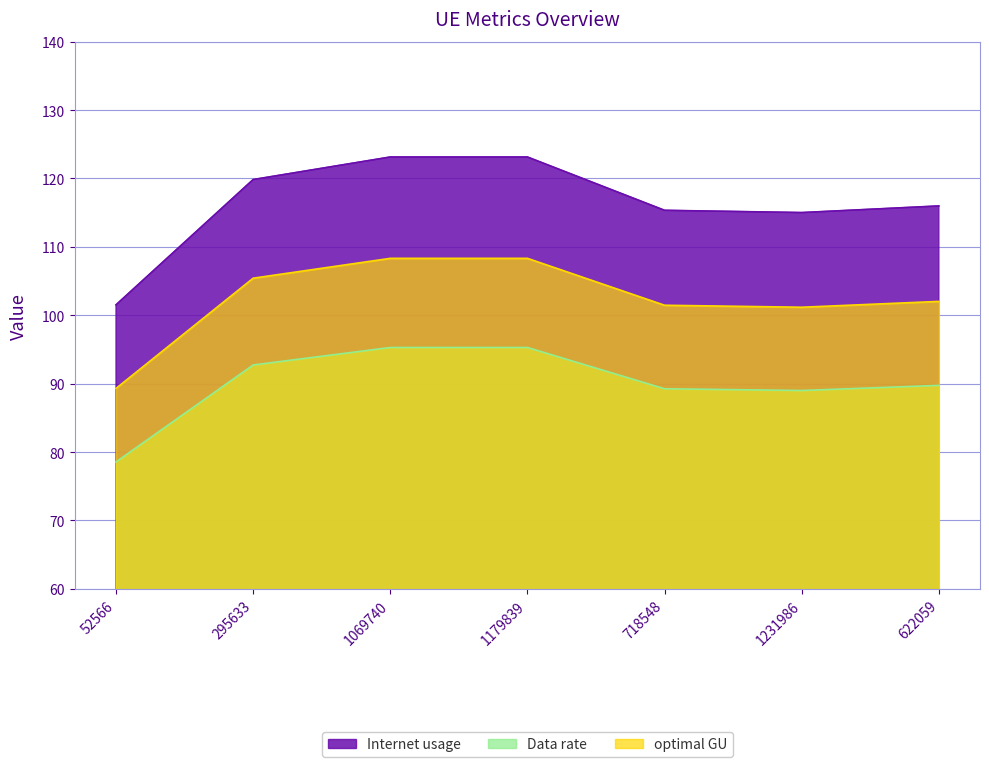

At how many categories does at least one series exceed 122?

2